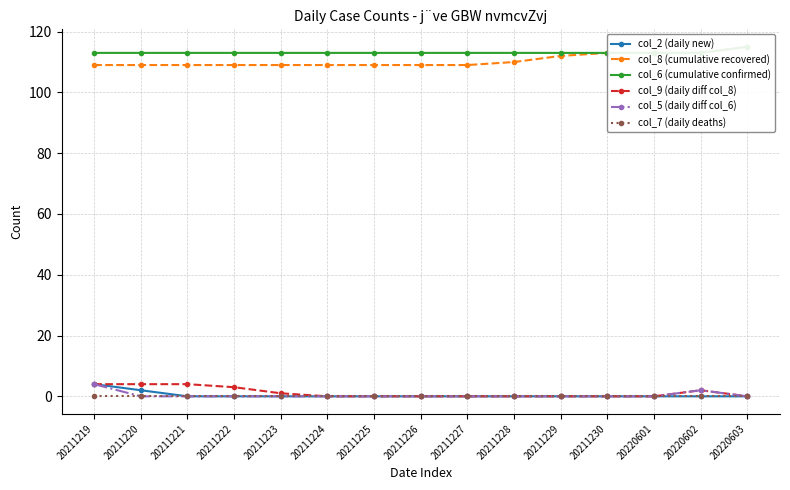

Reading left to right, transcribe all the data shown in this chart.

col_2 (daily new): 20211219=4	20211220=2	20211221=0	20211222=0	20211223=0	20211224=0	20211225=0	20211226=0	20211227=0	20211228=0	20211229=0	20211230=0	20220601=0	20220602=0	20220603=0
col_8 (cumulative recovered): 20211219=109	20211220=109	20211221=109	20211222=109	20211223=109	20211224=109	20211225=109	20211226=109	20211227=109	20211228=110	20211229=112	20211230=113	20220601=113	20220602=113	20220603=115
col_6 (cumulative confirmed): 20211219=113	20211220=113	20211221=113	20211222=113	20211223=113	20211224=113	20211225=113	20211226=113	20211227=113	20211228=113	20211229=113	20211230=113	20220601=113	20220602=113	20220603=115
col_9 (daily diff col_8): 20211219=4	20211220=4	20211221=4	20211222=3	20211223=1	20211224=0	20211225=0	20211226=0	20211227=0	20211228=0	20211229=0	20211230=0	20220601=0	20220602=2	20220603=0
col_5 (daily diff col_6): 20211219=4	20211220=0	20211221=0	20211222=0	20211223=0	20211224=0	20211225=0	20211226=0	20211227=0	20211228=0	20211229=0	20211230=0	20220601=0	20220602=2	20220603=0
col_7 (daily deaths): 20211219=0	20211220=0	20211221=0	20211222=0	20211223=0	20211224=0	20211225=0	20211226=0	20211227=0	20211228=0	20211229=0	20211230=0	20220601=0	20220602=0	20220603=0